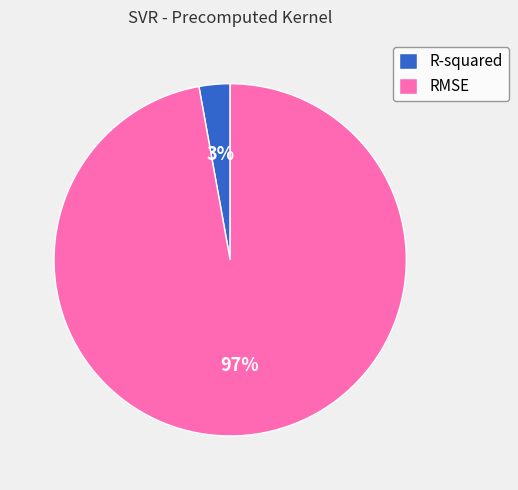

Which slice represents more than half of the pie?

RMSE